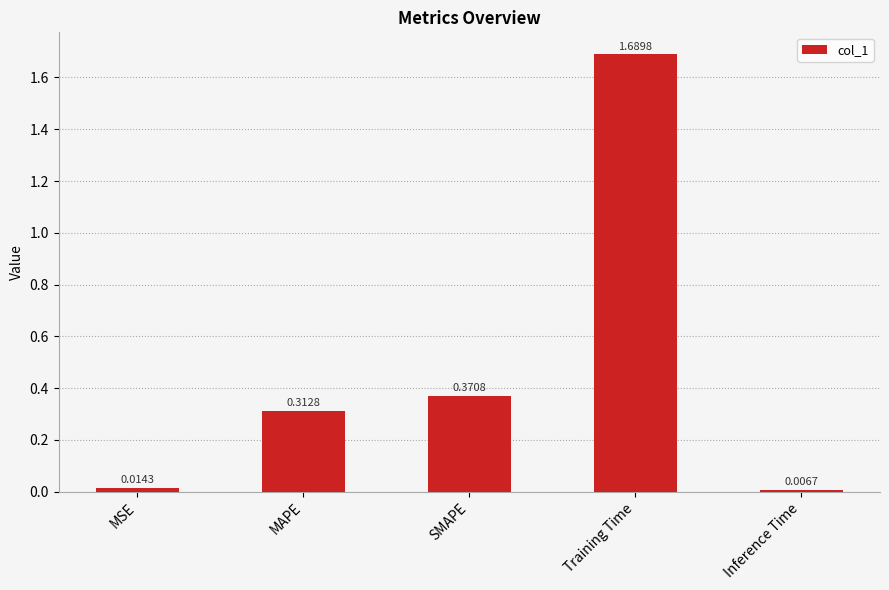

What is the label of the 2nd bar from the right?

Training Time